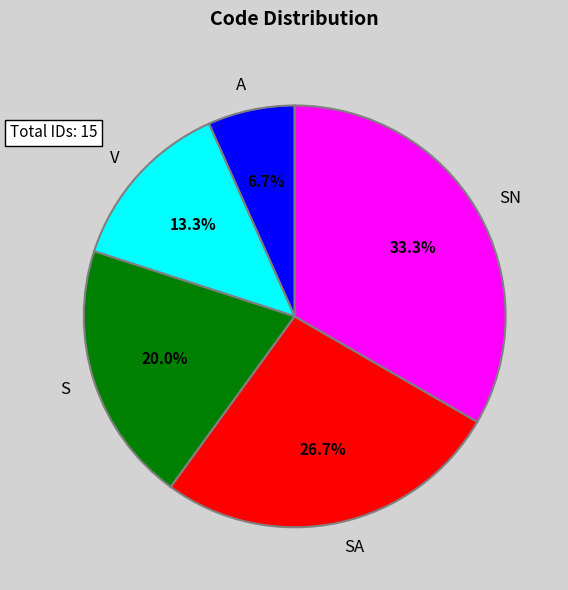

Count the number of slices in the pie.

5